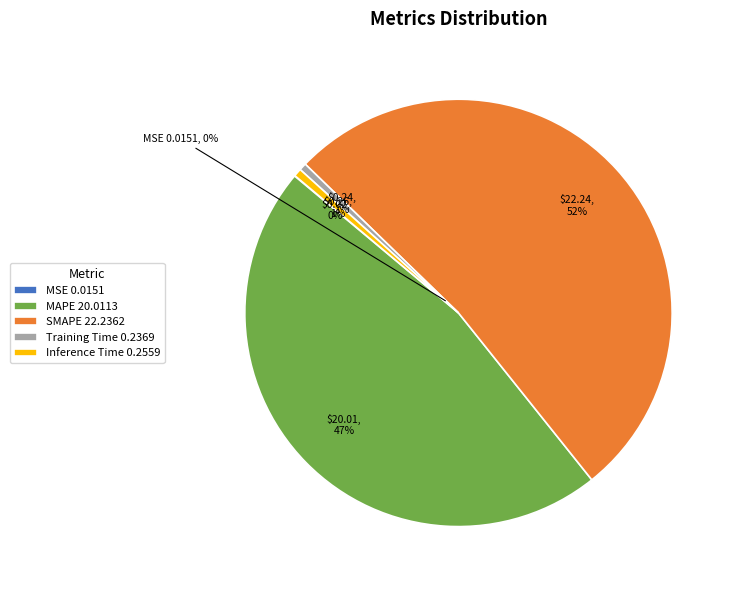

Is there a majority slice in this chart?

Yes